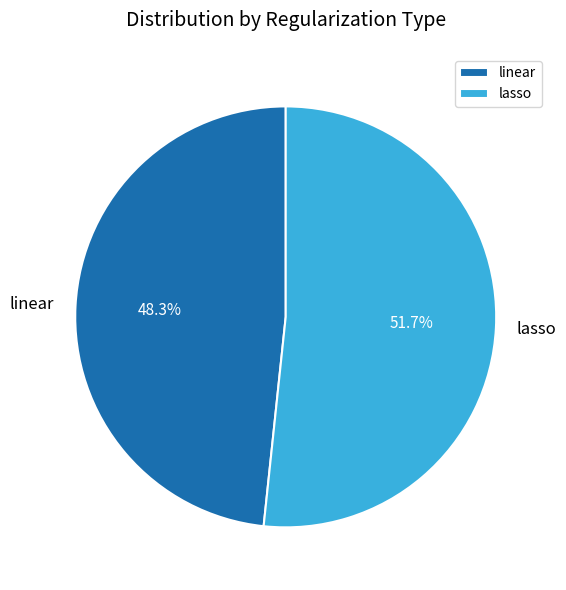

Count the number of slices in the pie.

2